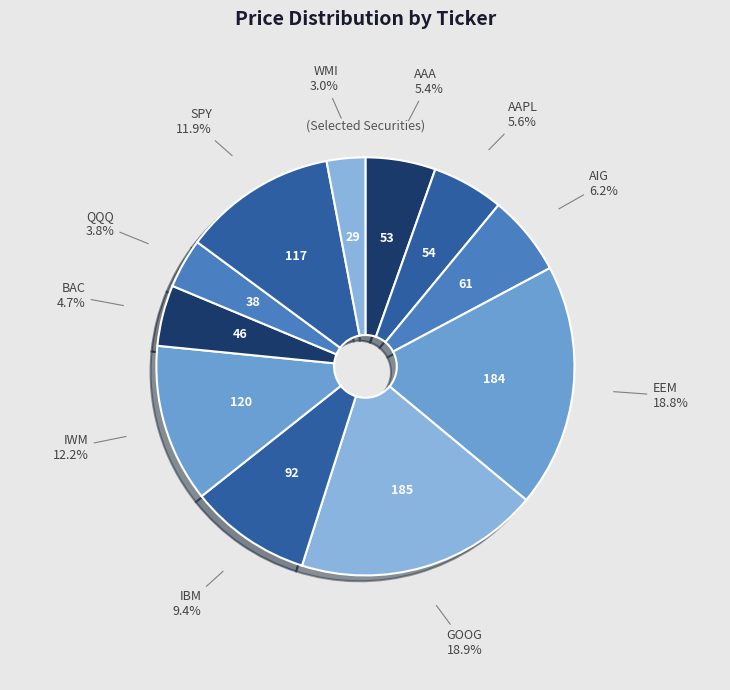

What is the ratio of the value at EEM to the value at AAA?

3.5